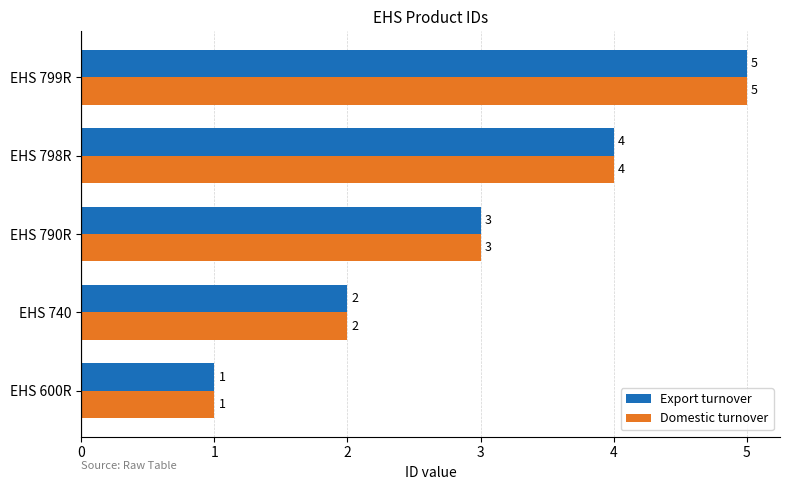

Is it true that Domestic turnover equals 4 at EHS 798R?

True